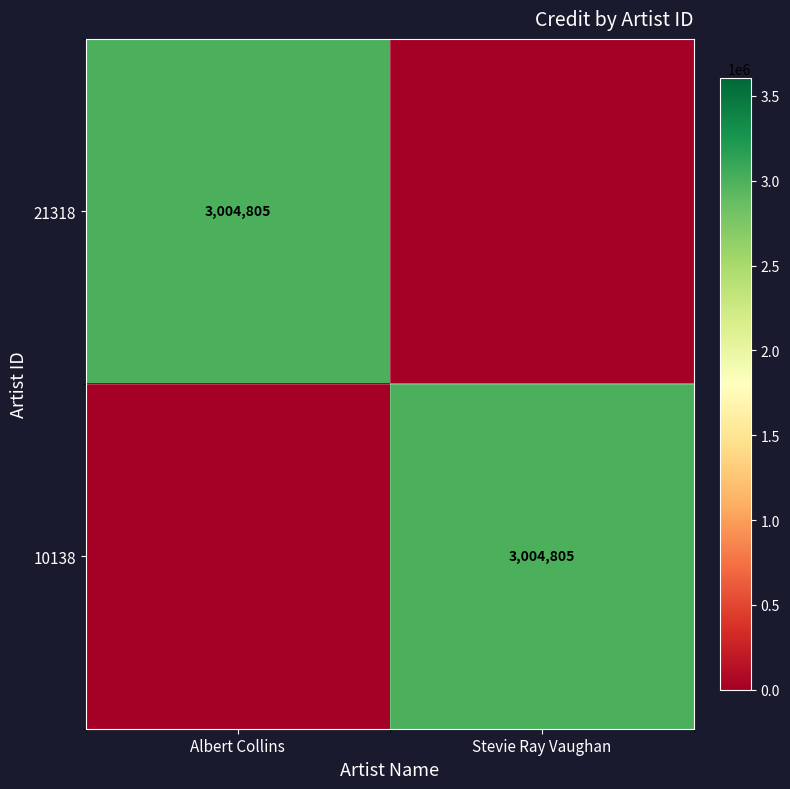

True or false: 21318 has a value of 1846858 at Albert Collins.

False